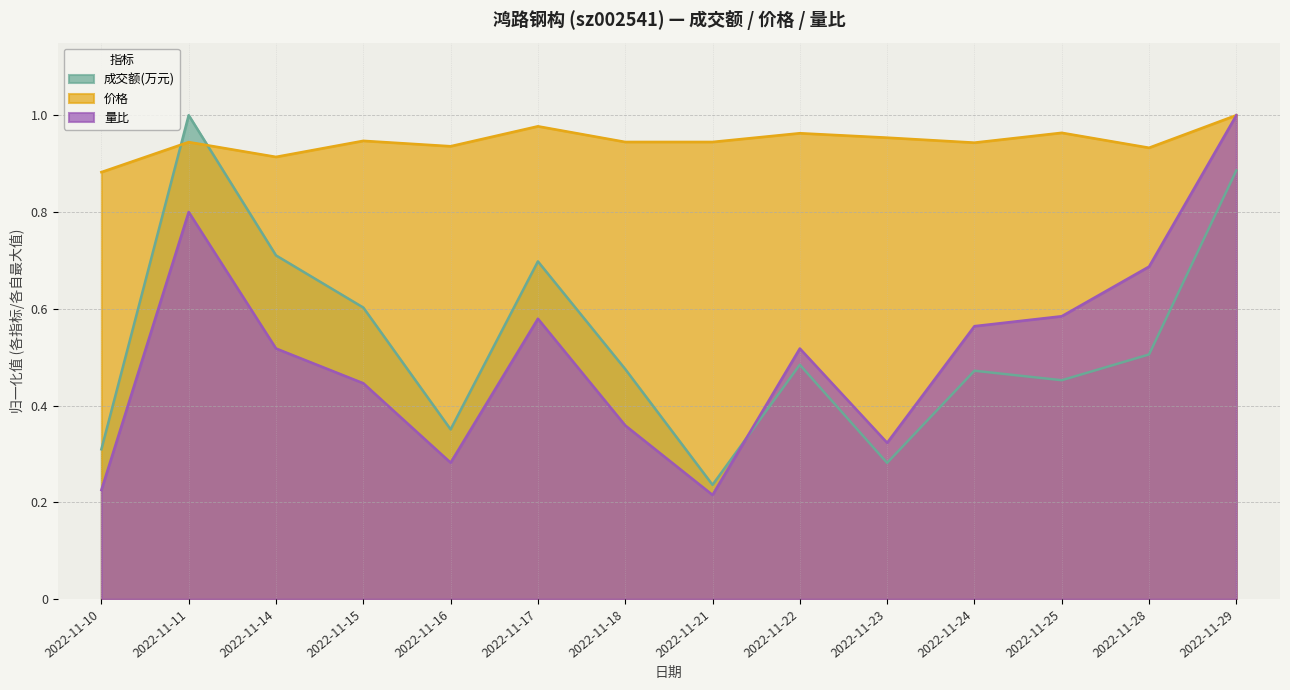

The value of 成交额(万元) at 2022-11-25 is 0.1. True or false?

False